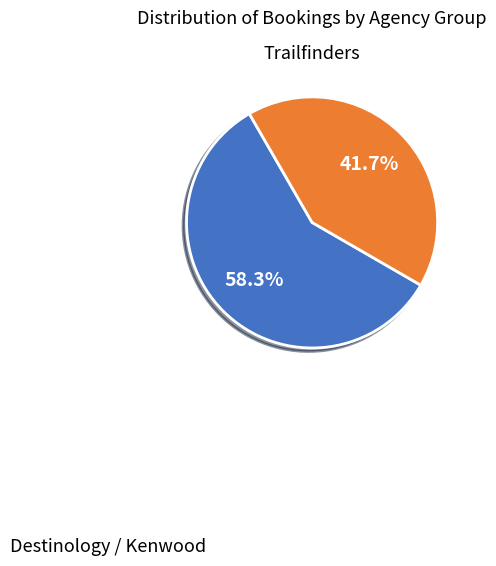

What is the ratio of the value at Destinology / Kenwood to the value at Trailfinders?

1.4